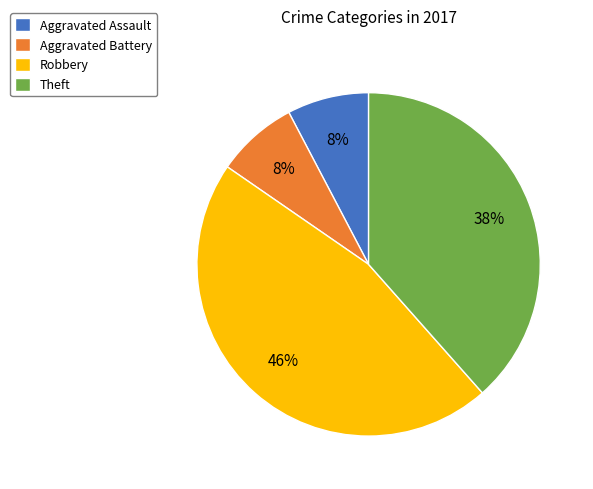

Does Aggravated Assault account for over 50% of the chart?

No